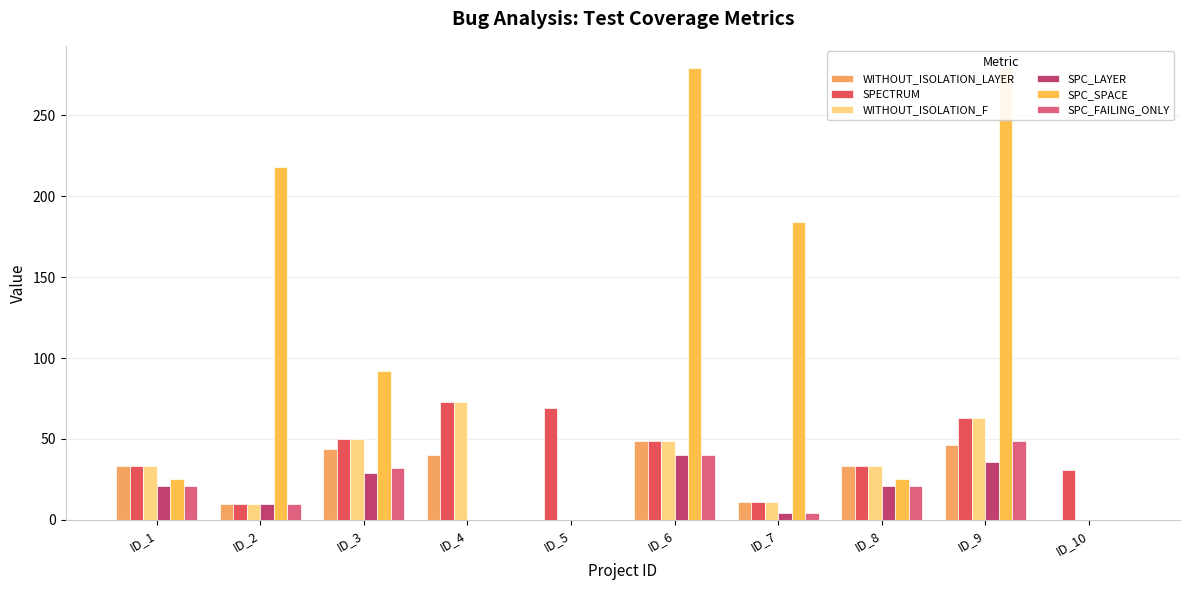

What is the difference between the SPC_SPACE values at ID_10 and ID_2?

218